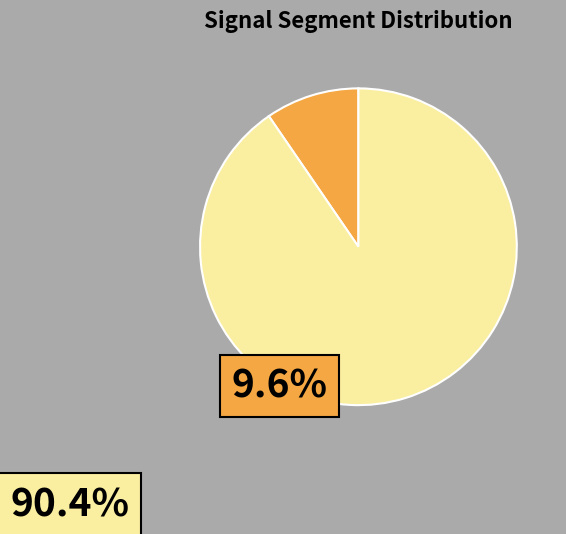

Does any single category account for the majority?

Yes